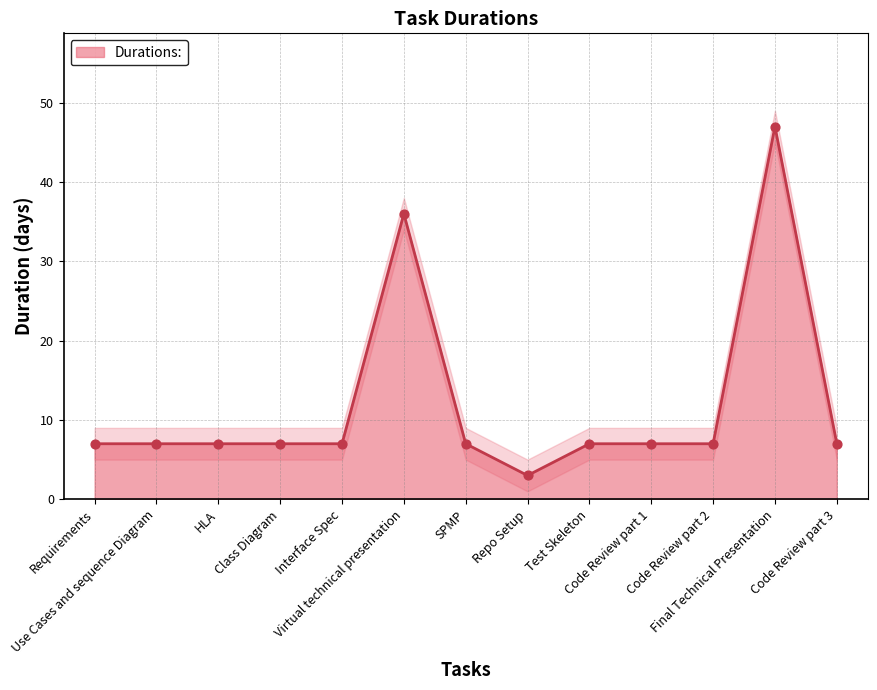

Which has a higher value, Class Diagram or Final Technical Presentation?

Final Technical Presentation